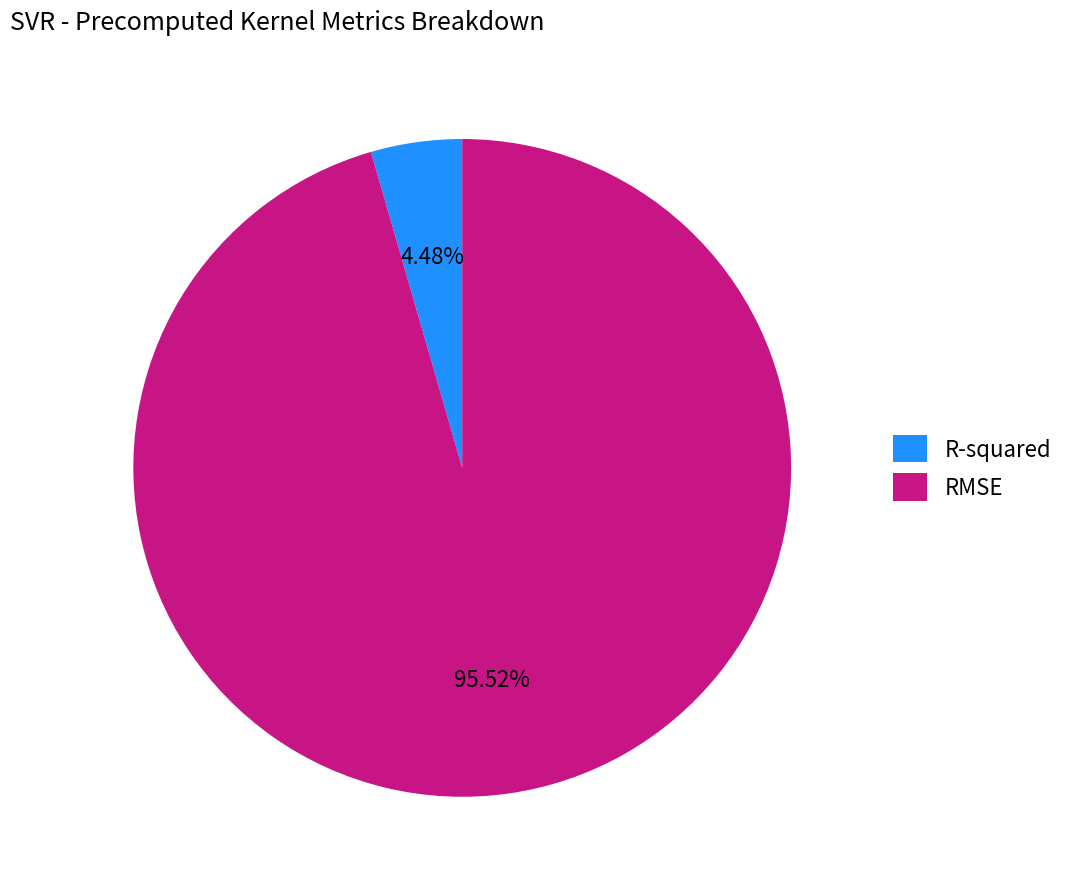

To the nearest percent, what is the combined percentage of R-squared and RMSE?

100%